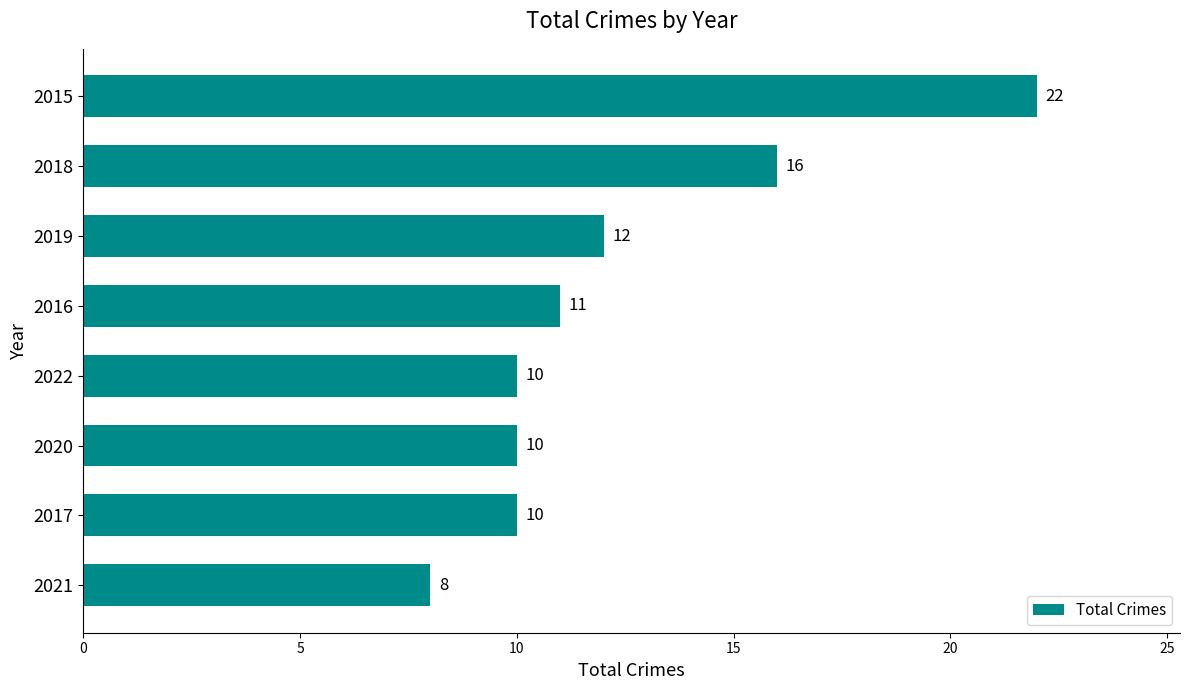

Which has a higher value, 2018 or 2017?

2018